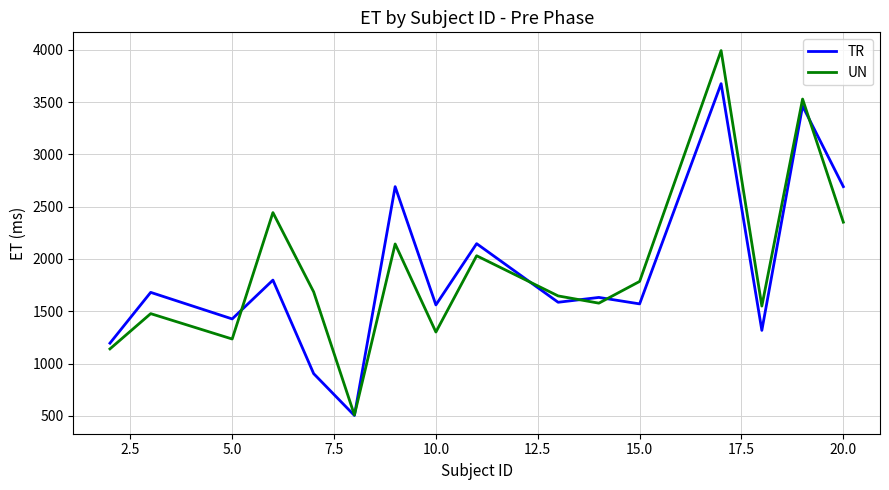

What is the smallest value displayed?

504.4